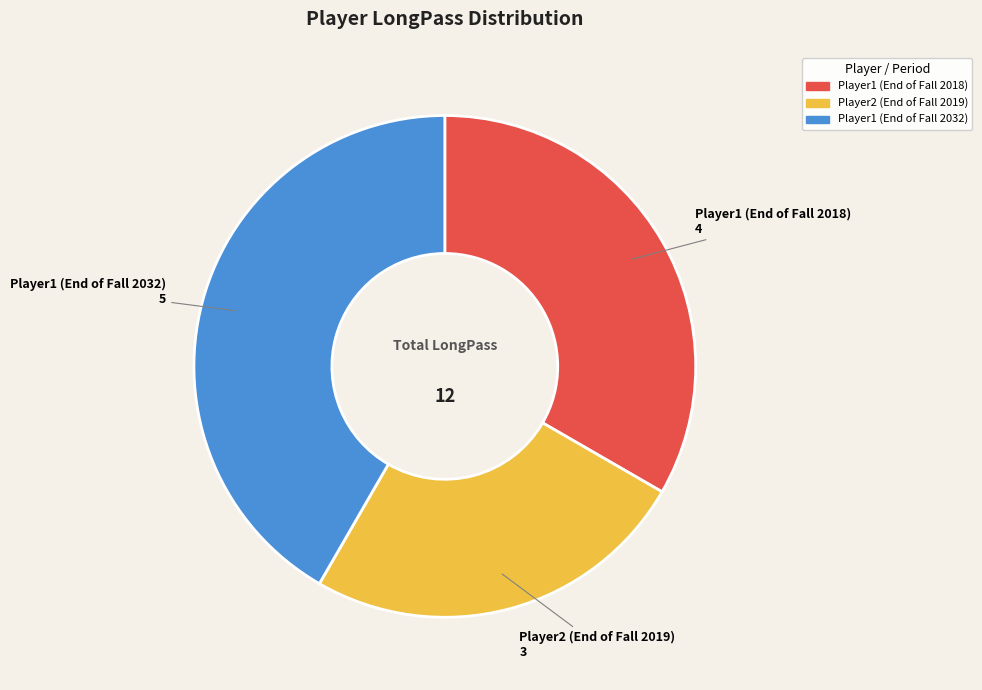

Combined, do Player1 (End of Fall 2018) and Player2 (End of Fall 2019) account for over 50%?

Yes